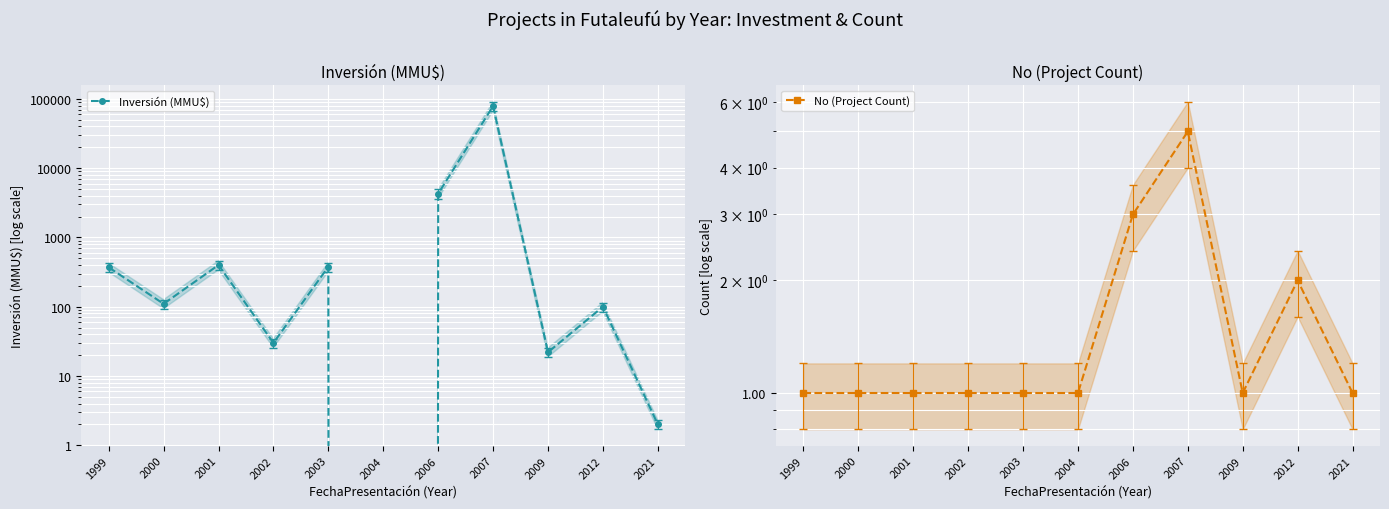

How many values in Inversión (MMU$) are above zero?

10